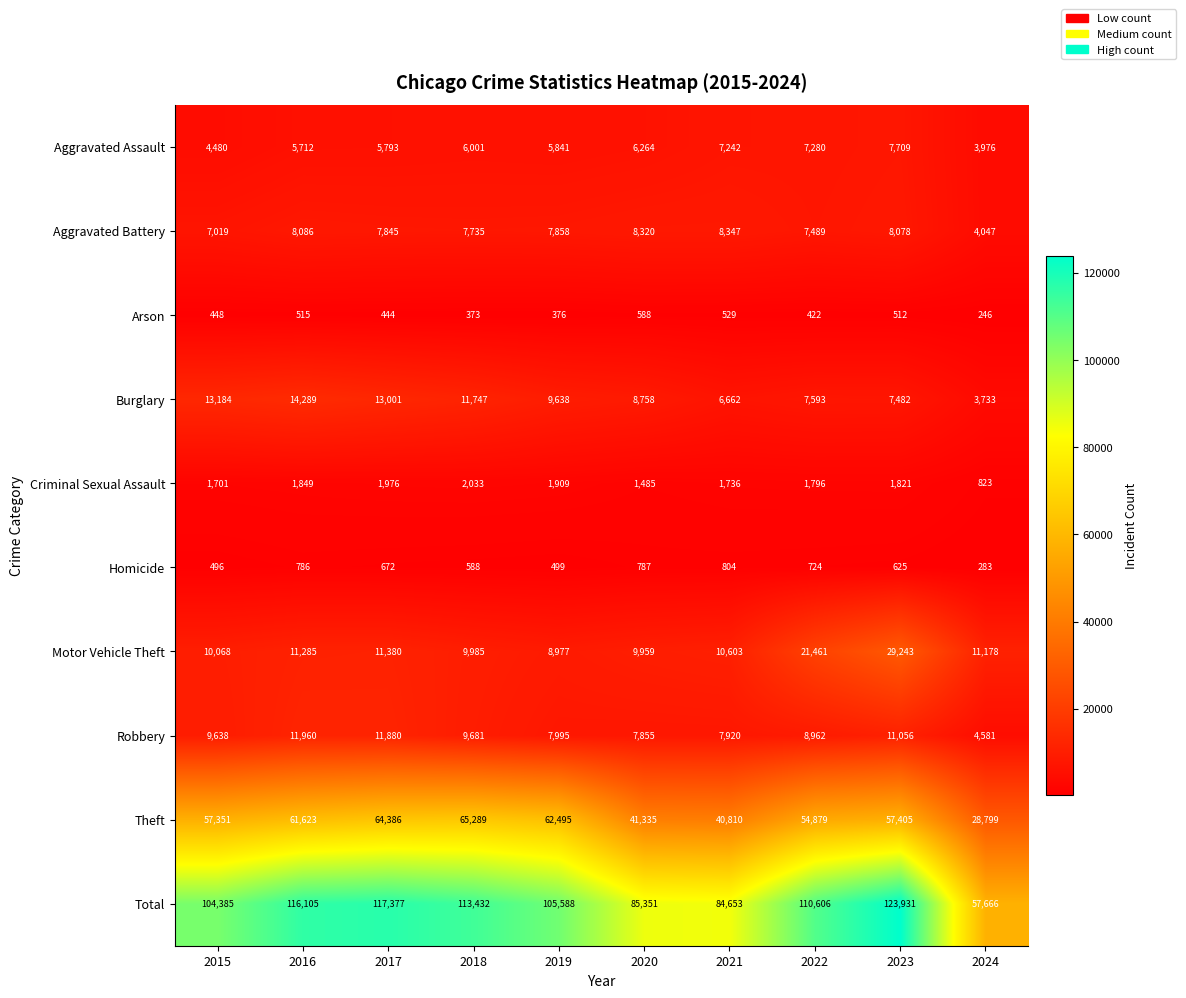

True or false: Homicide has a value of 330 at 2015.

False